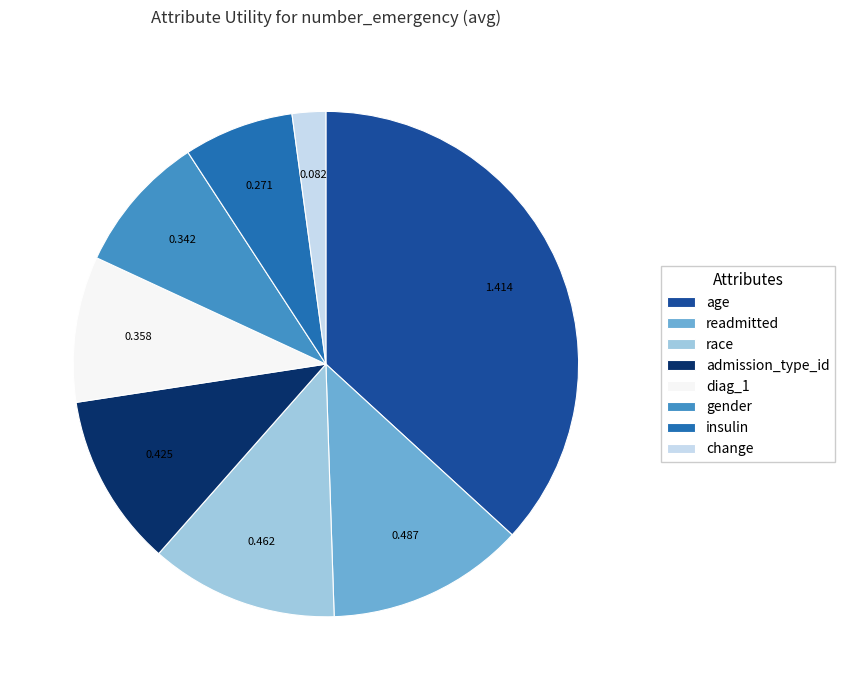

Which has a higher value, admission_type_id or age?

age